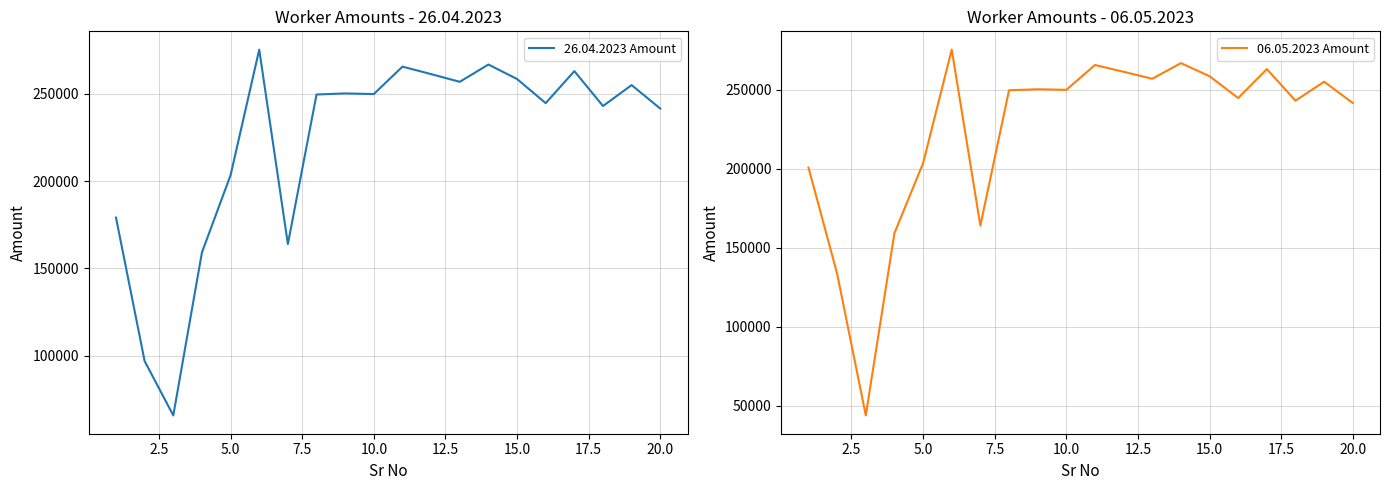

How many interior local valleys does the 06.05.2023 Amount series have?

6